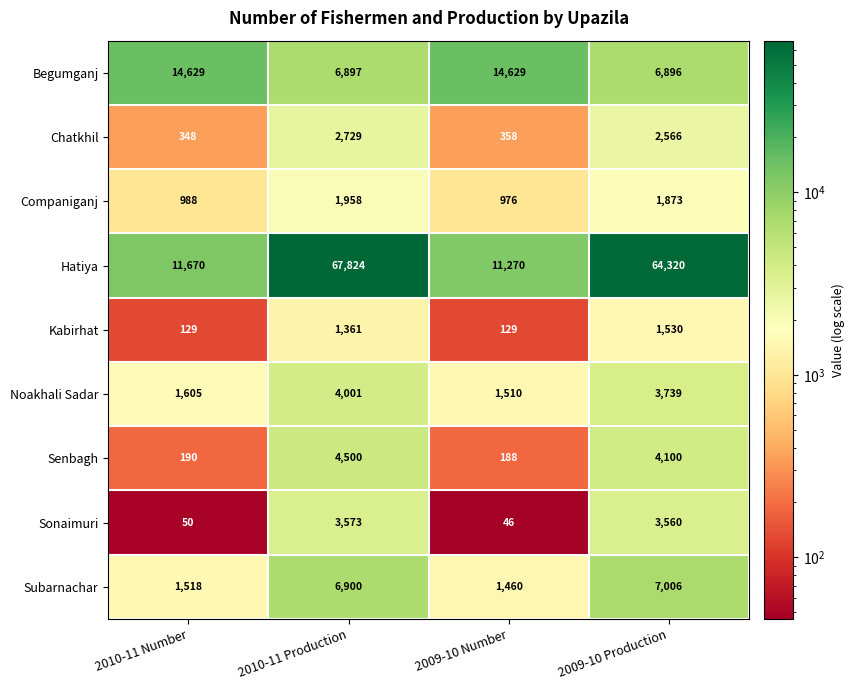

Which category has the lowest value across all series?

2009-10 Number